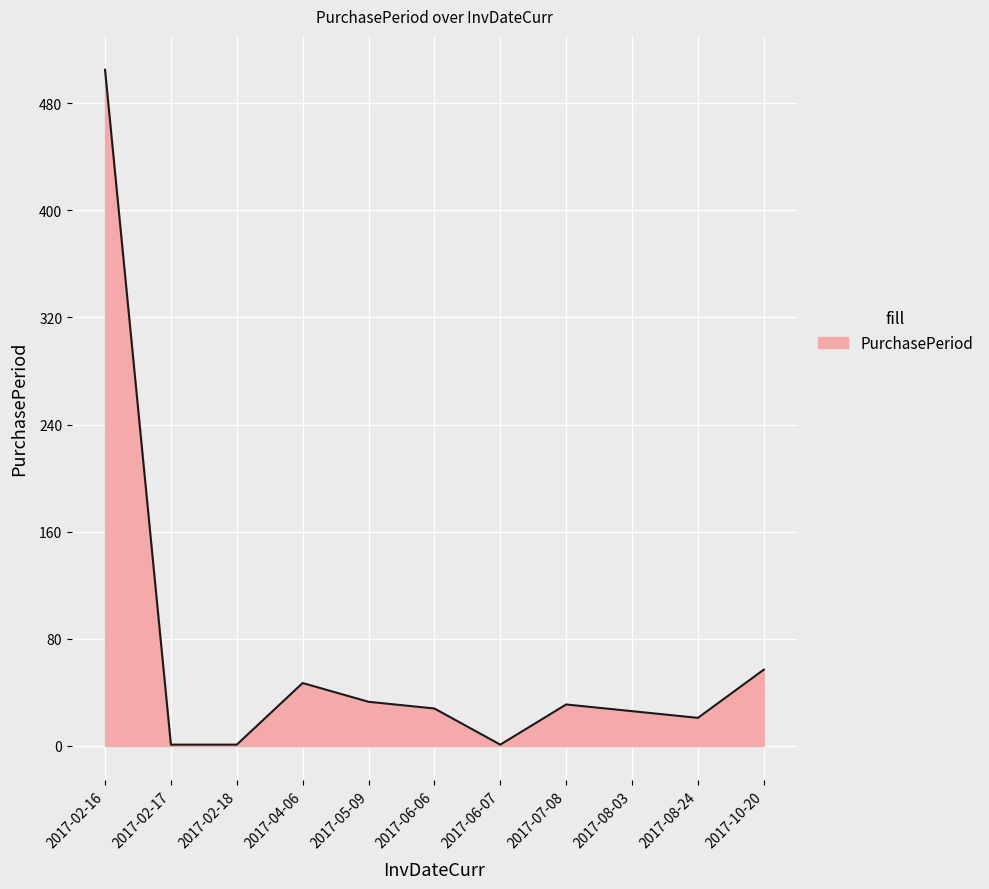

Does the chart have visible grid lines?

Yes